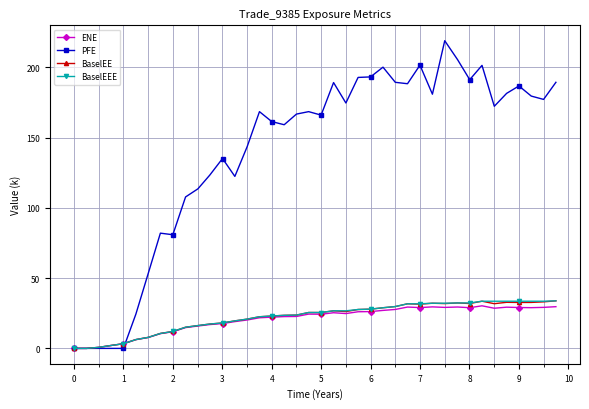

True or false: BaselEEE and PFE intersect in this chart.

True